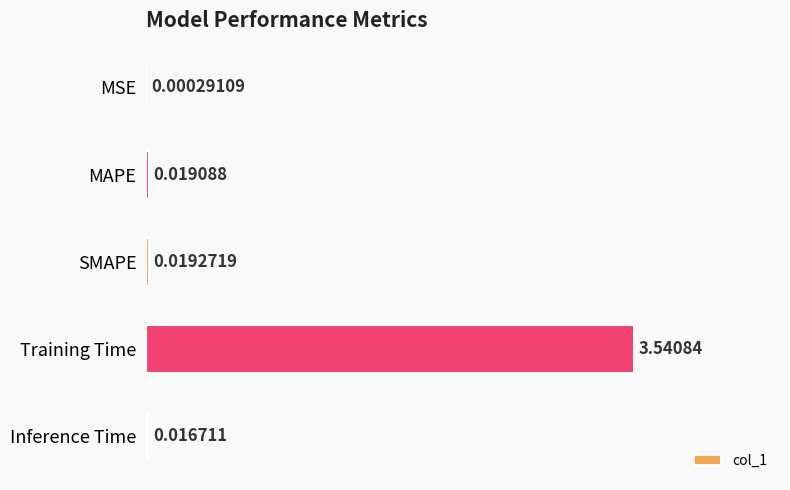

Between SMAPE and Training Time, which is larger?

Training Time